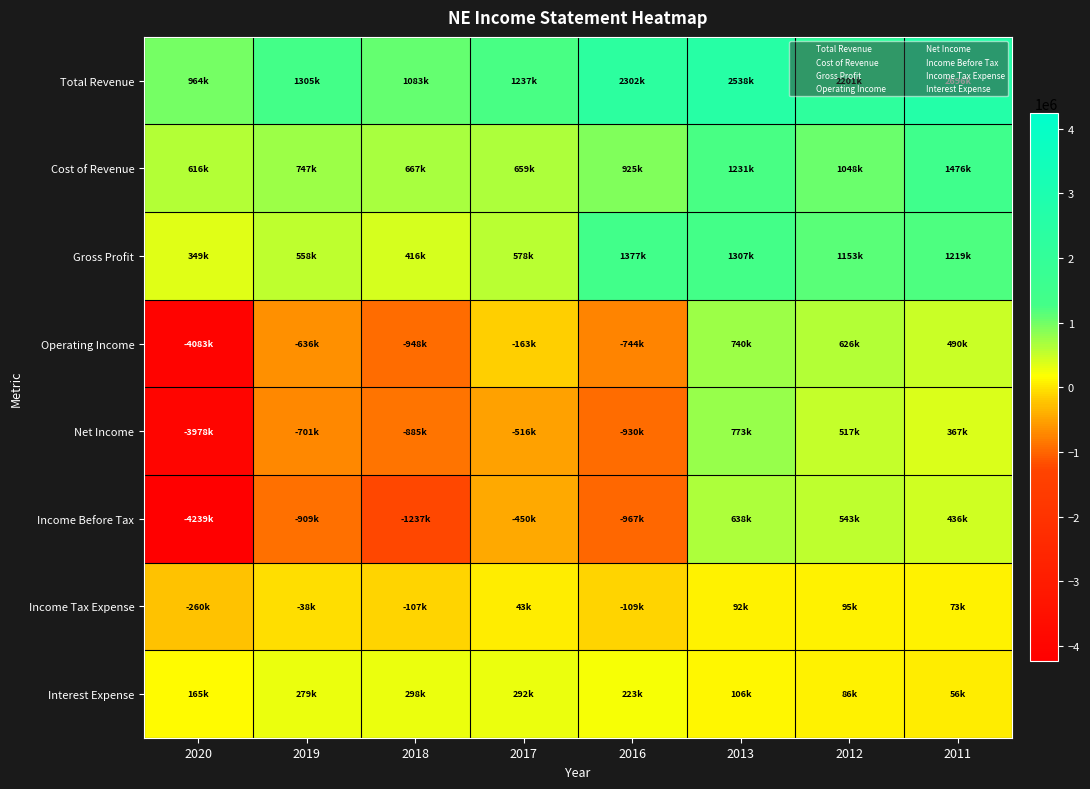

Reading left to right, transcribe all the data shown in this chart.

Total Revenue: 2020=964300	2019=1305400	2018=1082800	2017=1236900	2016=2302100	2013=2538100	2012=2200700	2011=2695800
Cost of Revenue: 2020=615700	2019=747400	2018=667000	2017=658900	2016=924900	2013=1230800	2012=1047700	2011=1476500
Gross Profit: 2020=348600	2019=558000	2018=415800	2017=578000	2016=1377100	2013=1307400	2012=1153000	2011=1219300
Operating Income: 2020=-4083200	2019=-635700	2018=-947900	2017=-163300	2016=-744100	2013=740500	2012=625600	2011=490500
Net Income: 2020=-3978500	2019=-700600	2018=-885100	2017=-516500	2016=-929600	2013=773400	2012=517000	2011=367200
Income Before Tax: 2020=-4238900	2019=-909100	2018=-1237200	2017=-449800	2016=-967000	2013=638400	2012=543400	2011=436300
Income Tax Expense: 2020=-260400	2019=-38500	2018=-106600	2017=42600	2016=-109200	2013=92100	2012=95200	2011=72600
Interest Expense: 2020=164700	2019=279400	2018=297600	2017=292000	2016=222900	2013=106300	2012=85800	2011=55700